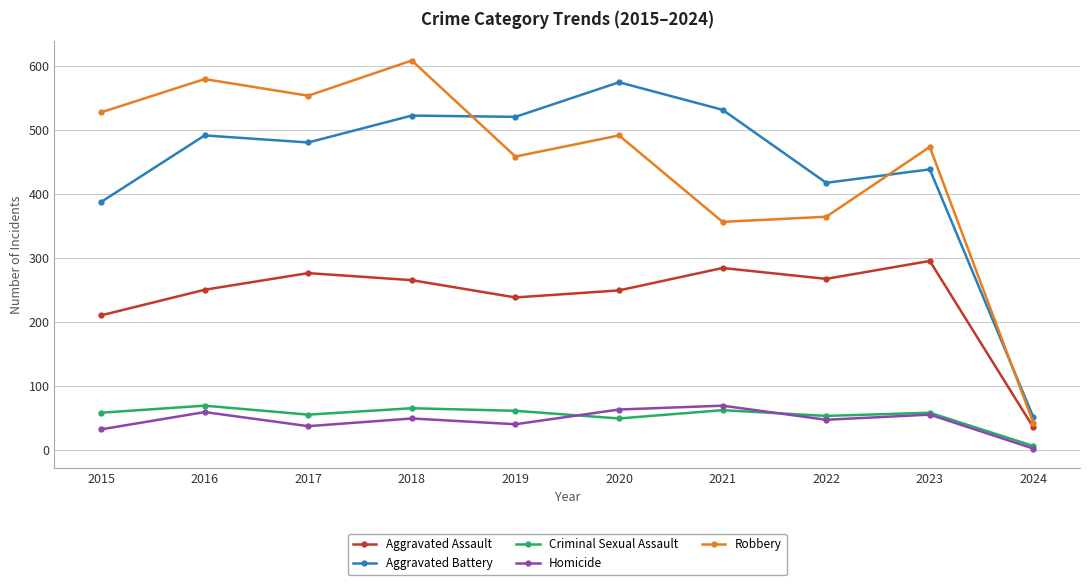

What is the difference between the highest and lowest values at 2019?

480